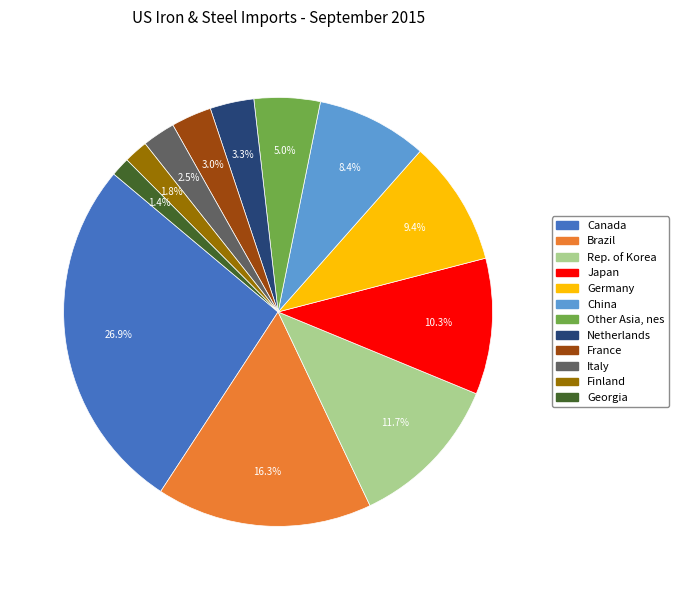

Is it true that China is 20% of the pie?

False